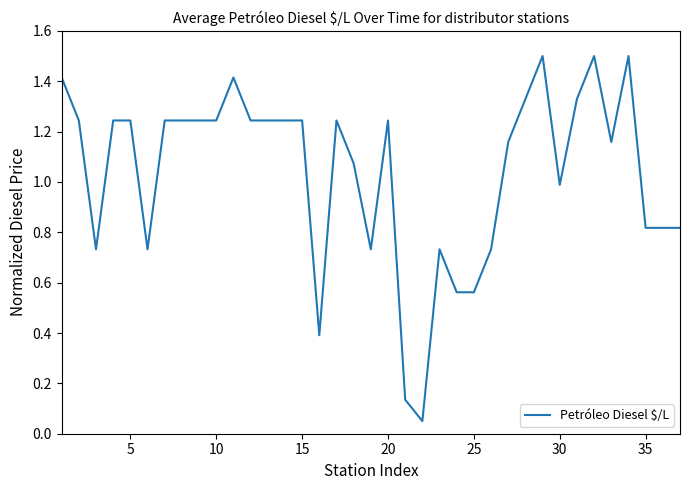

What is the average value?

1.0